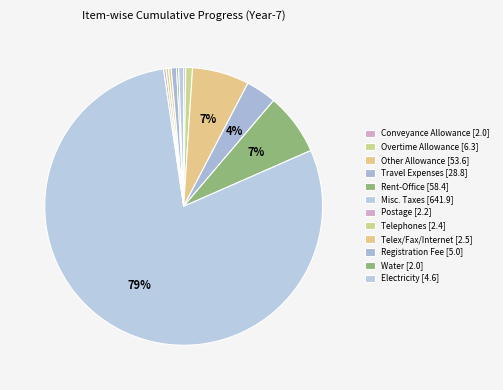

To the nearest percent, what is the combined percentage of Misc. Taxes and Travel Expenses?

83%